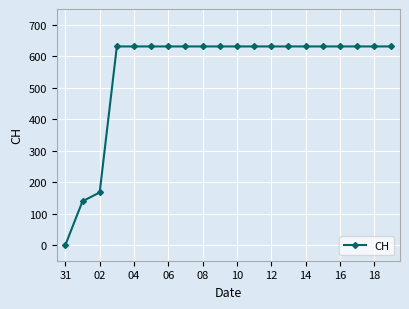

Does the chart have visible grid lines?

Yes